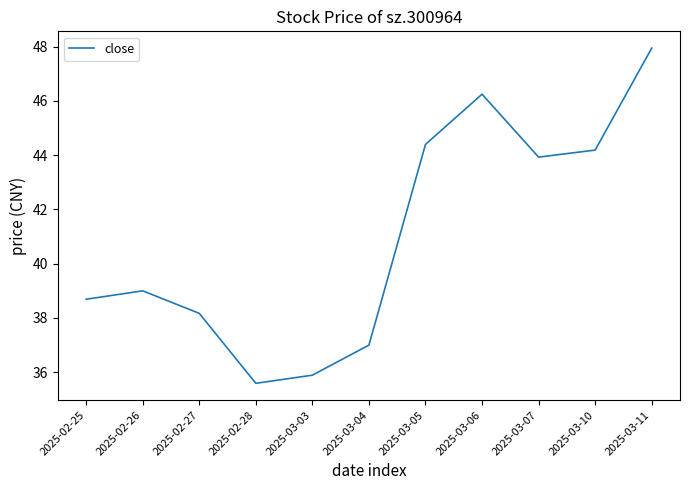

What is the approximate value at 2025-02-27?

38.2